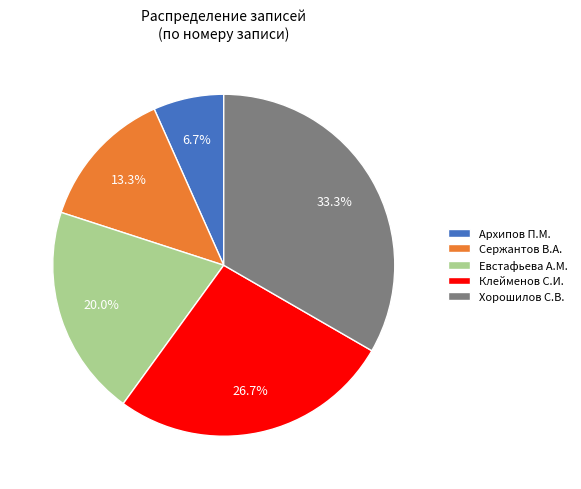

Rank the categories by value from lowest to highest.

Архипов П.М., Сержантов В.А., Евстафьева А.М., Клейменов С.И., Хорошилов С.В.